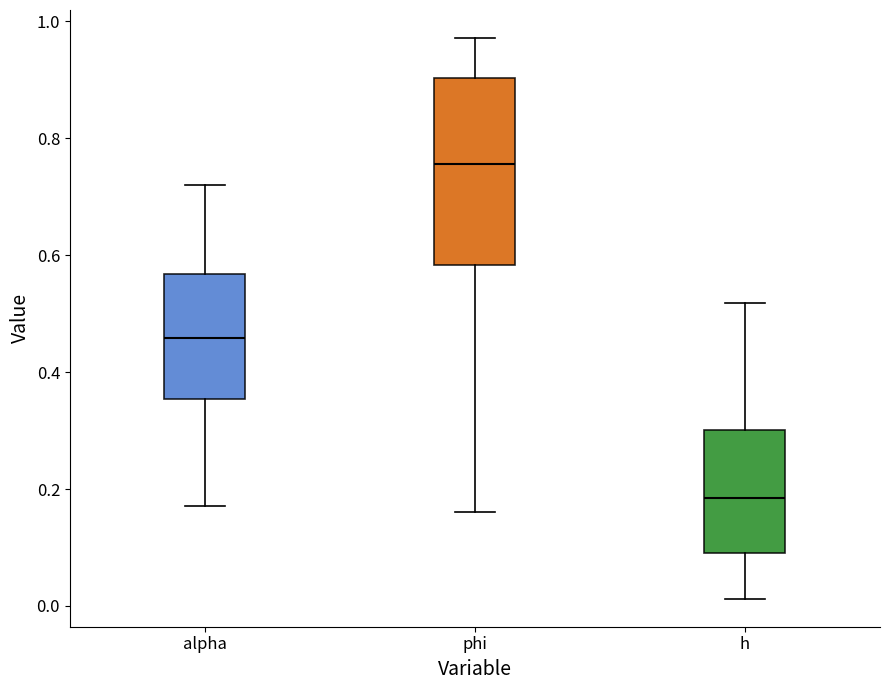

Which box has the highest median line?

phi